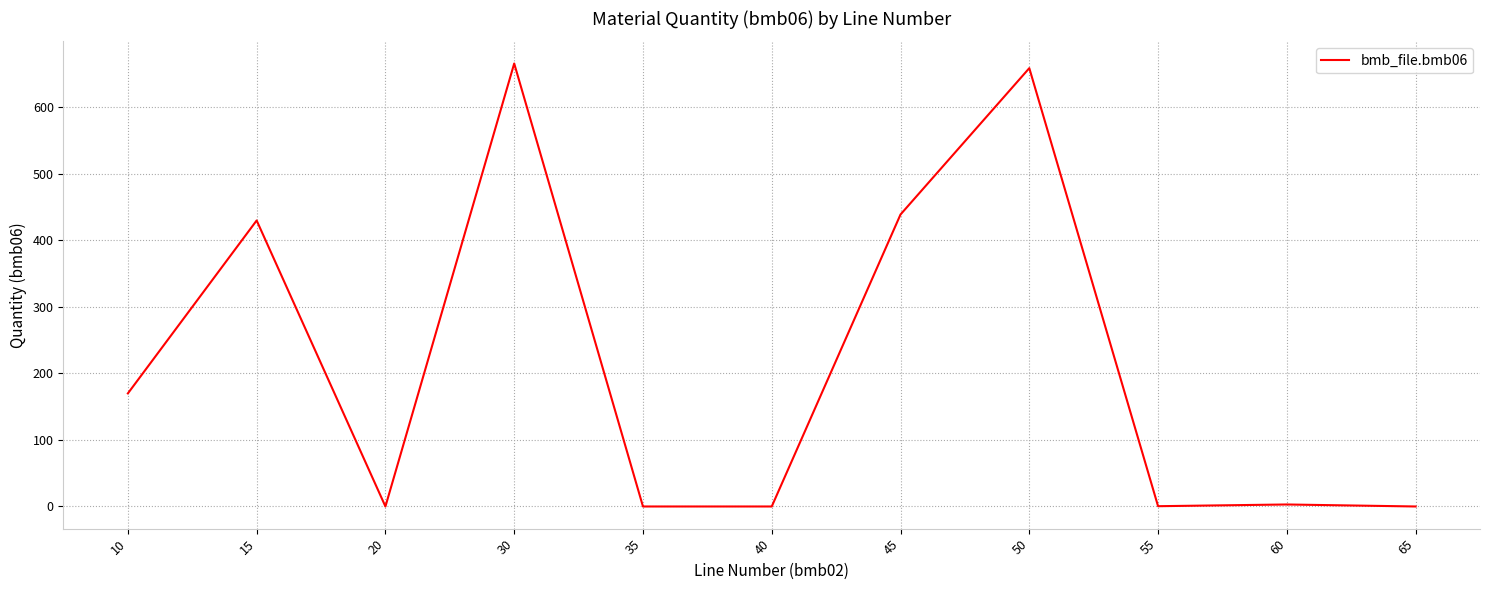

What is the approximate value at 45?

439.0